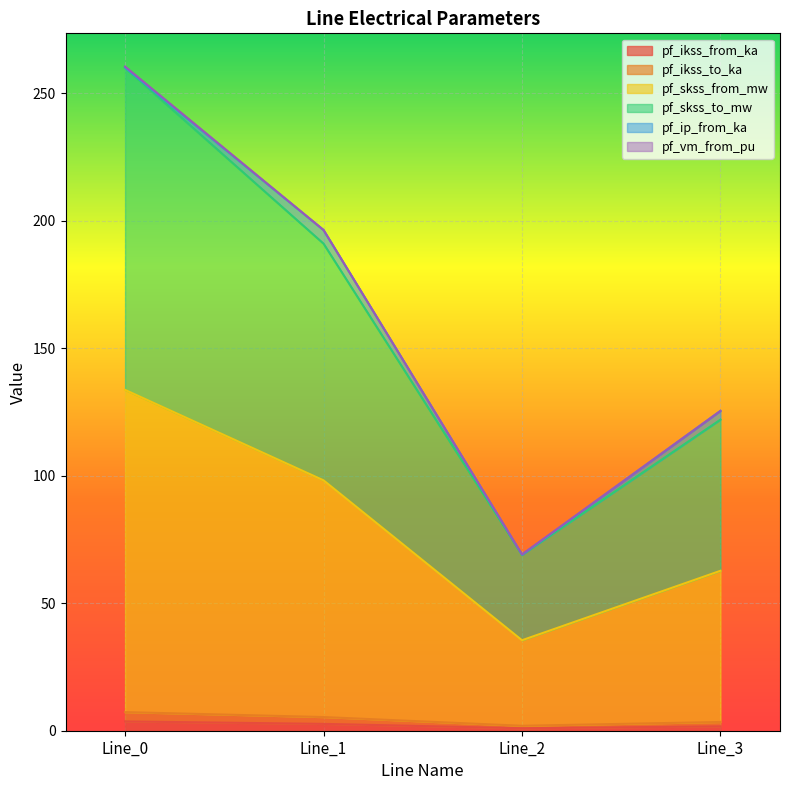

How many interior local valleys does the pf_ikss_to_ka series have?

1